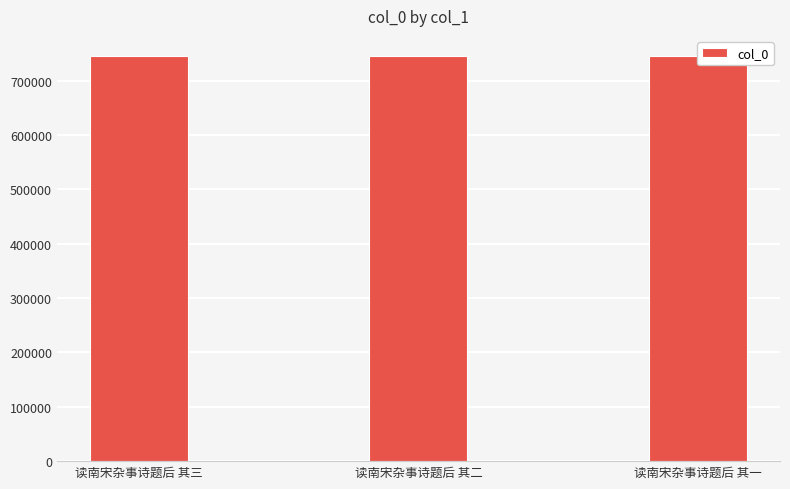

How many data points are less than 745266?

1